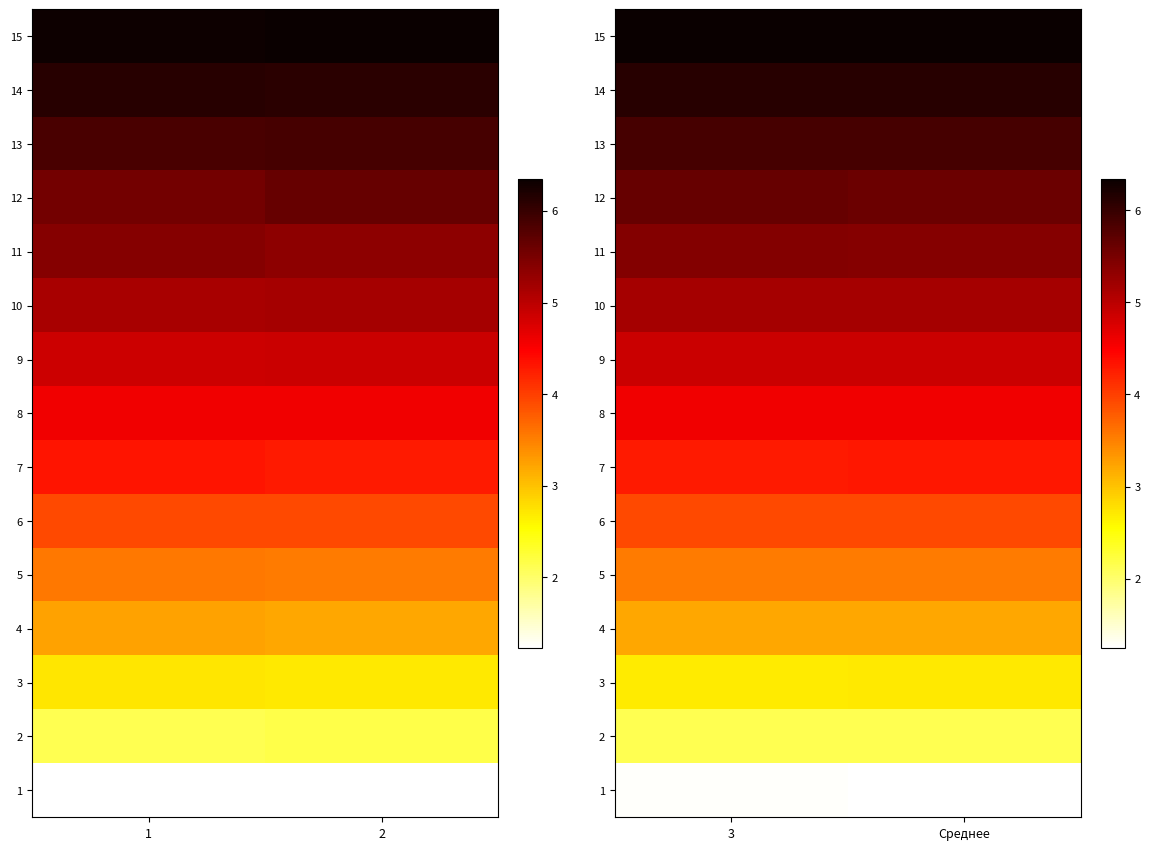

What is the total value across all series at 3?

65.1